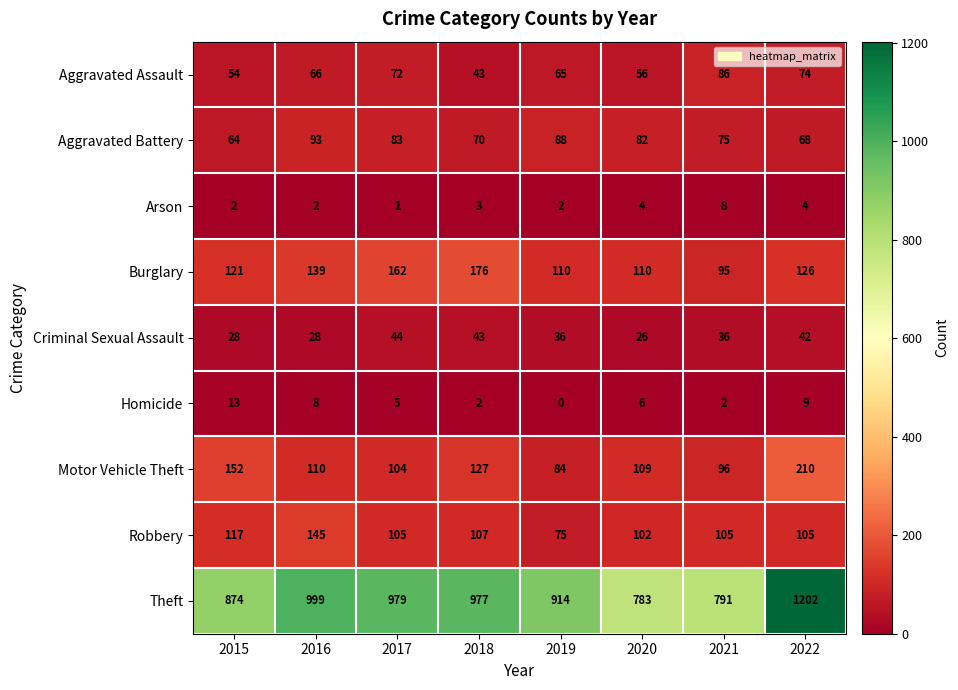

List the series in order of their peak value, lowest first.

Arson, Homicide, Criminal Sexual Assault, Aggravated Assault, Aggravated Battery, Robbery, Burglary, Motor Vehicle Theft, Theft